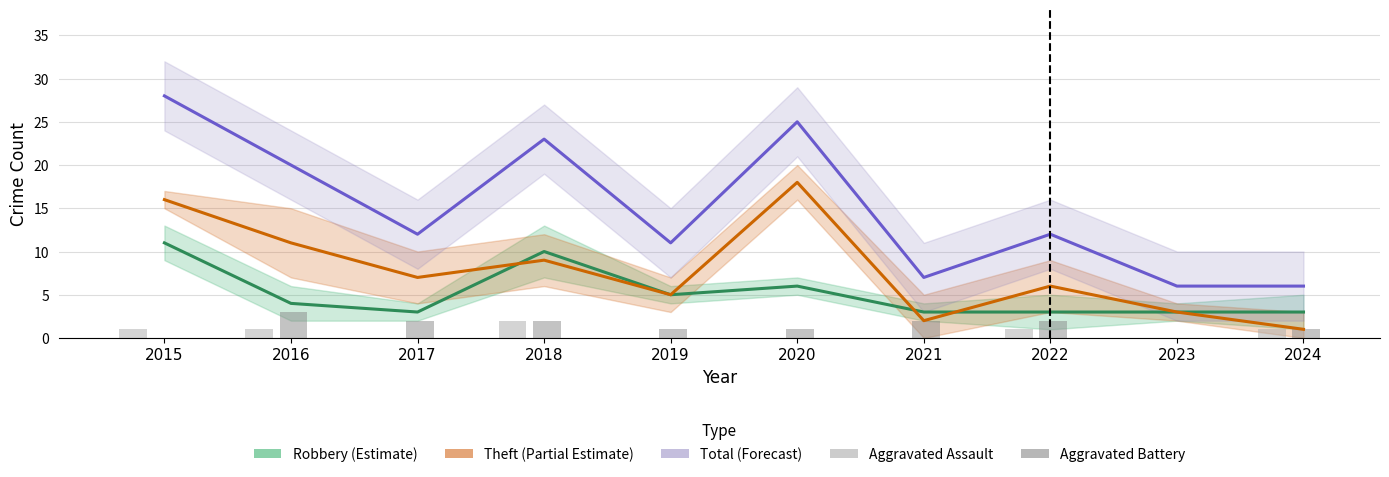

Between 2020 and 2024, which series saw the biggest shift?

Total (Forecast)